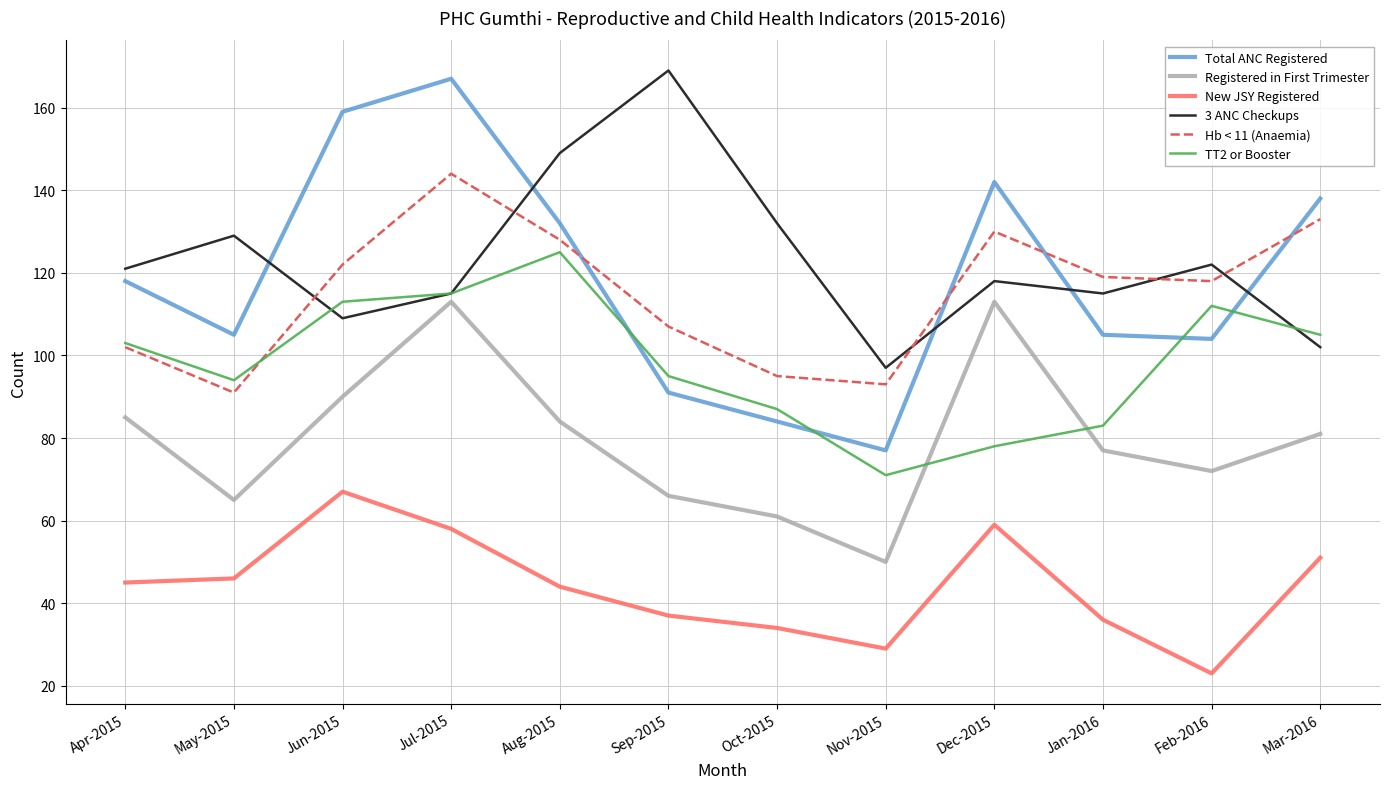

Where is TT2 or Booster nearest to the value 98?

Sep-2015